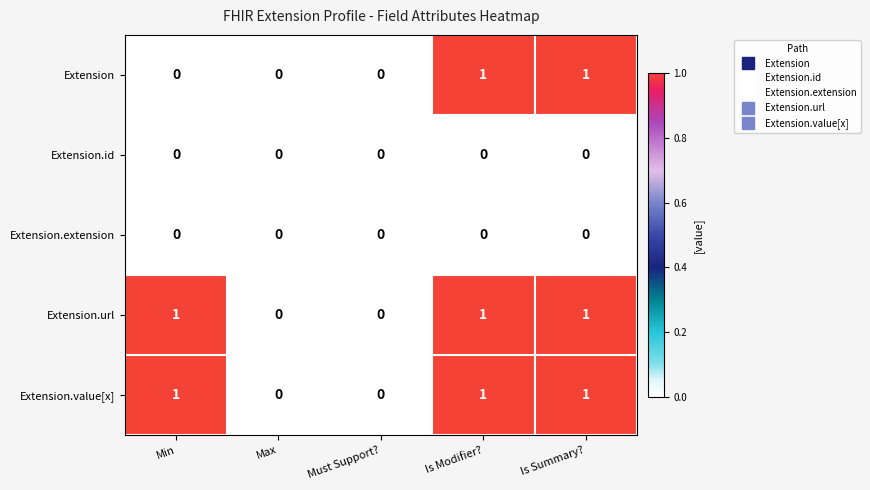

What is the total value across all series at Is Modifier??

3